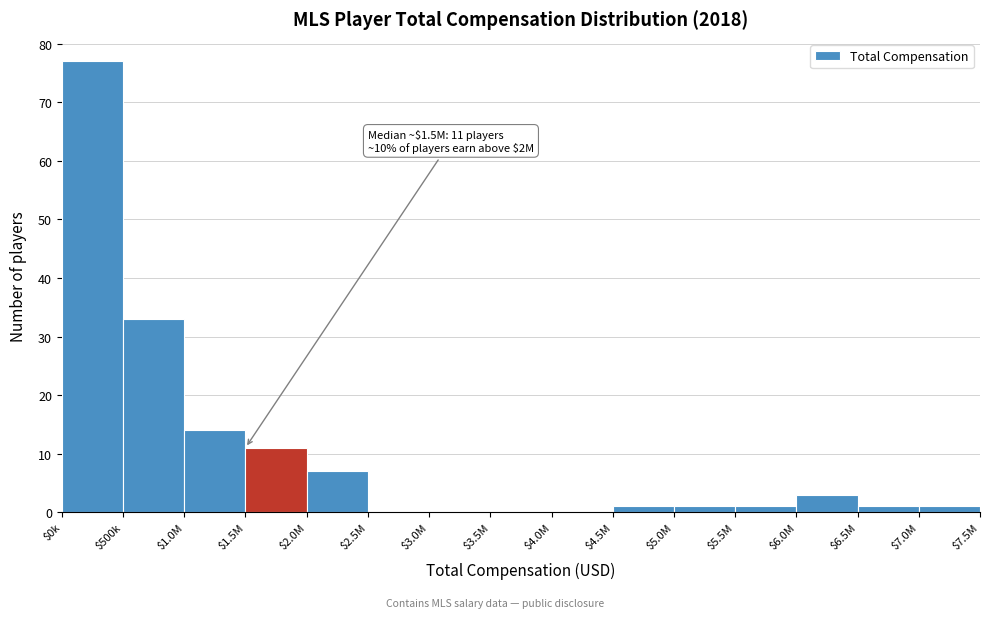

What is the maximum value shown in the chart?

77